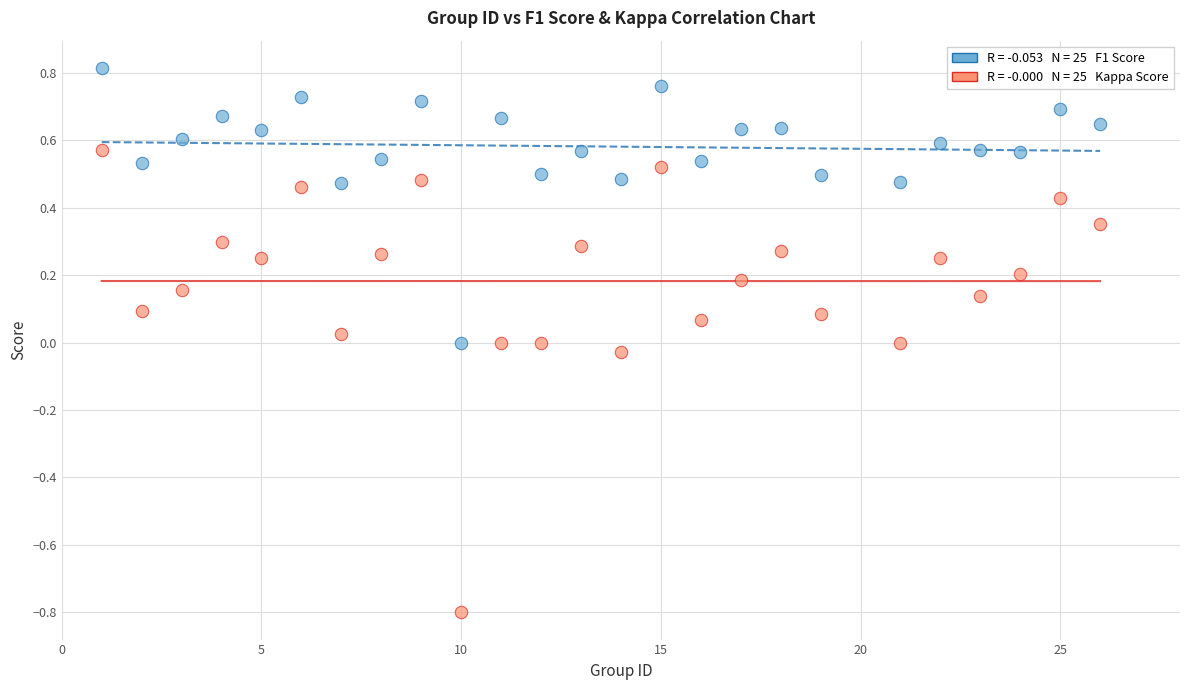

Across all data points, what is the range of Y values (max minus min)?

1.6